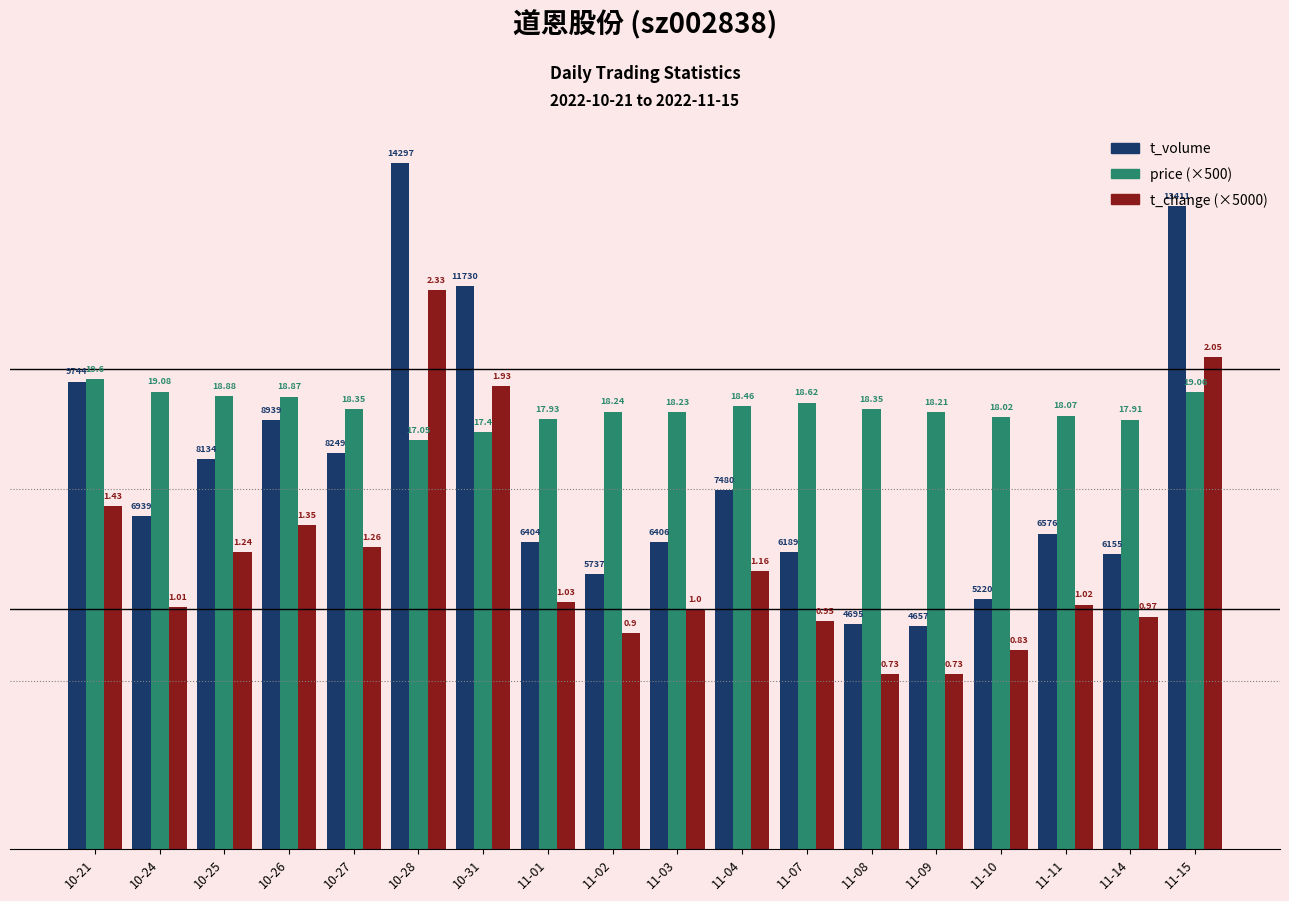

What are all the series names shown in the legend?

t_volume, price (×500), t_change (×5000)